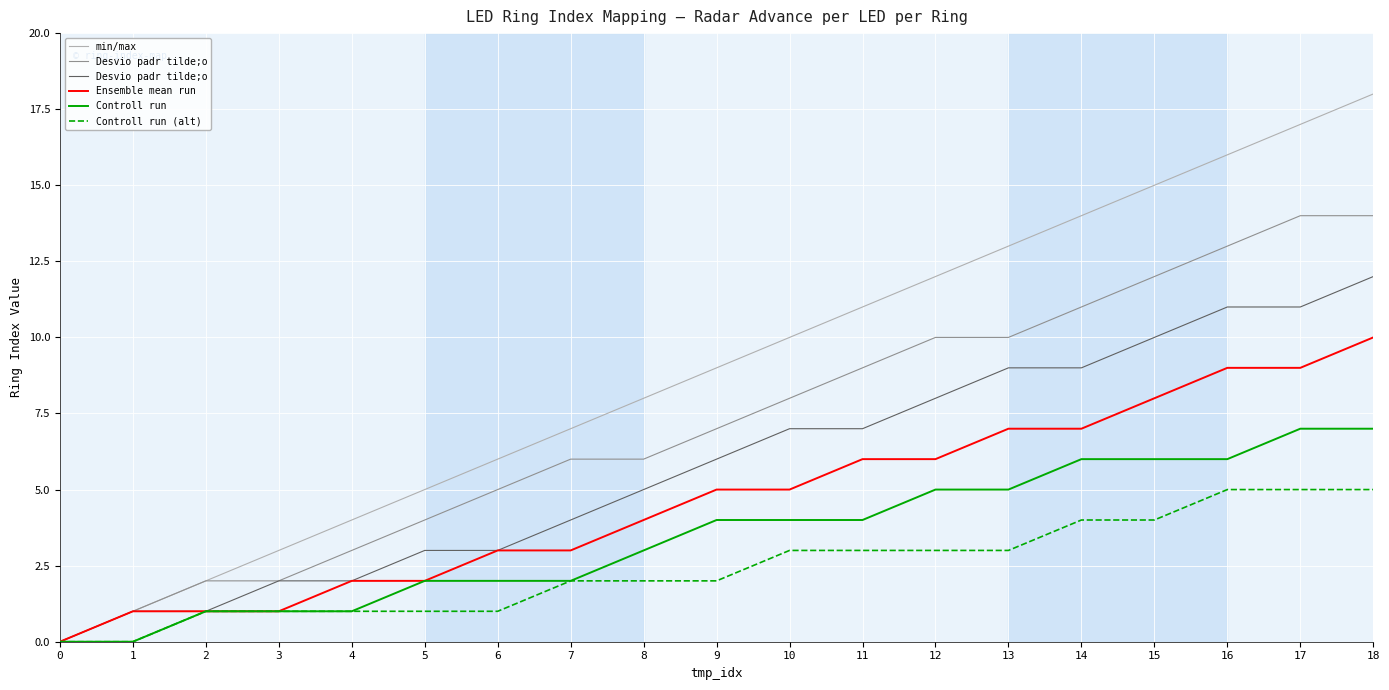

How many lines are shown in the chart?

6